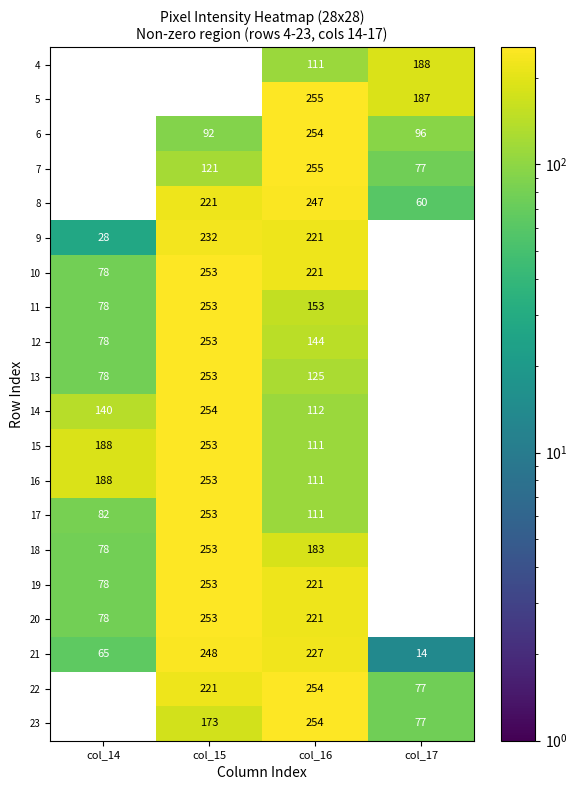

Which series changed the most between col_15 and col_17?

14